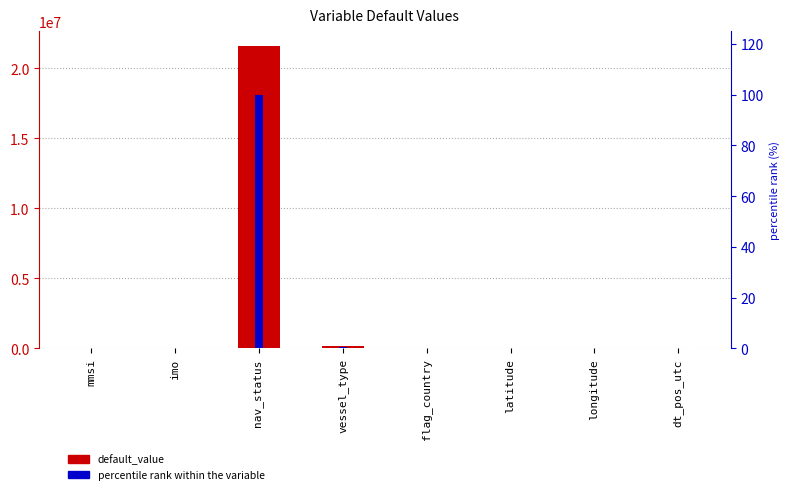

How many bars are there in each group?

2